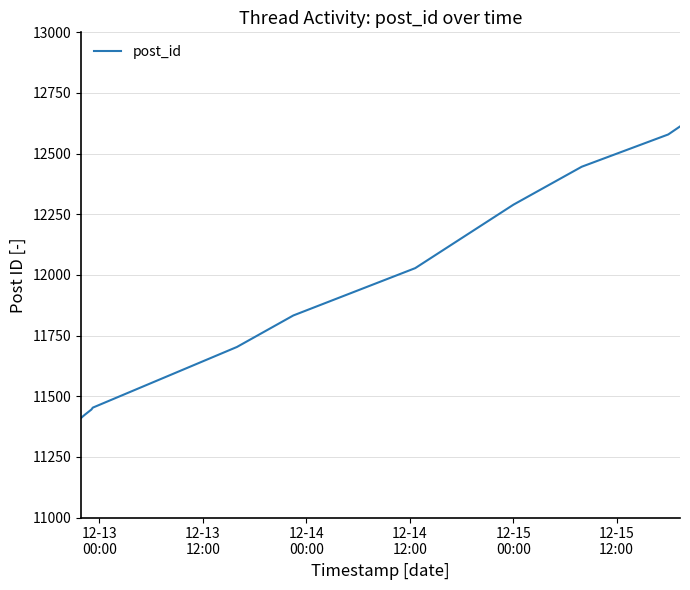

What is the difference between the second highest and second lowest values?

1163